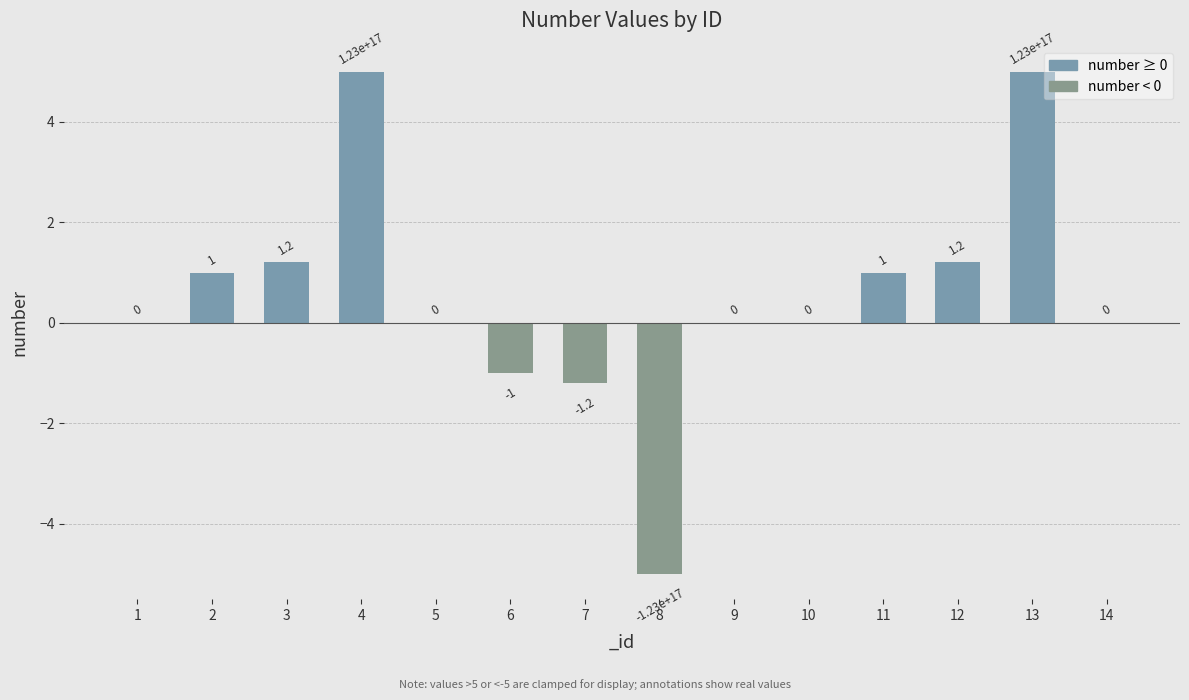

What is the sum of the values at 13 and 4?

10.0